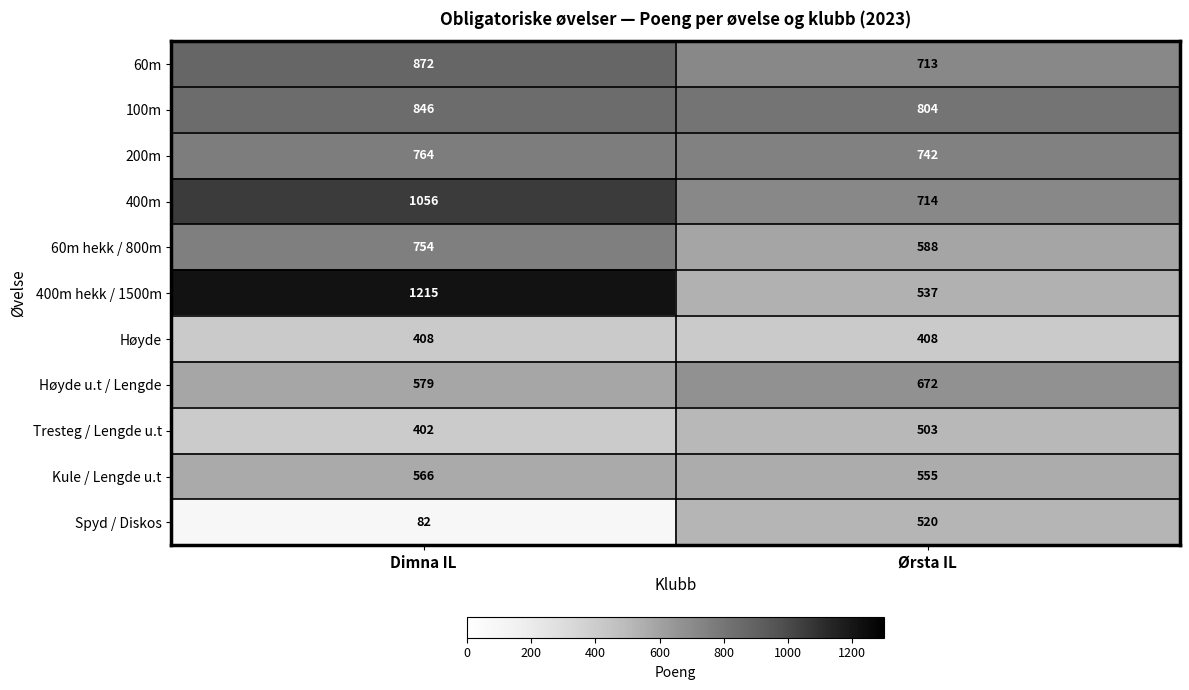

How many distinct data groups are displayed?

11